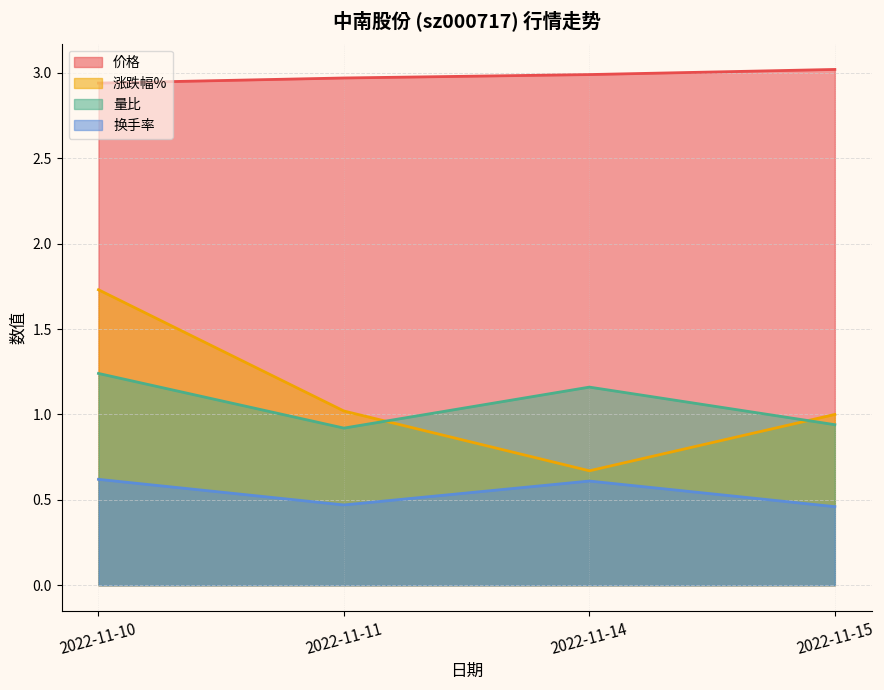

What are all the series names shown in the legend?

价格, 涨跌幅%, 量比, 换手率